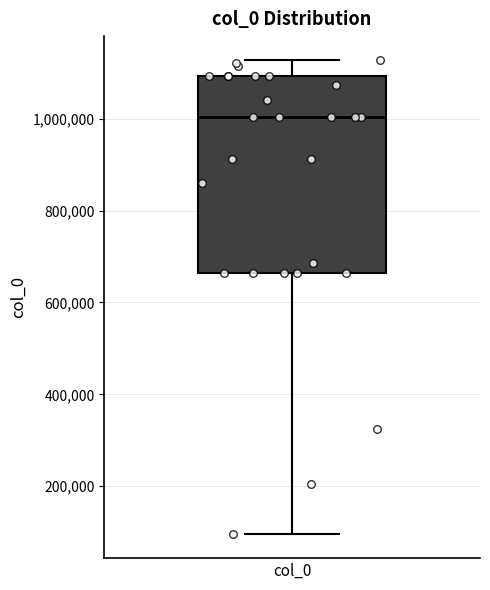

Read this box plot against the y-axis: the position of the median line, the range covered by the box, and the ends of both whiskers. The values are not printed on the chart, so give them approximately, as read against the axis.

median 1000000, box 660000 to 1100000, whiskers 100000 to 1120000